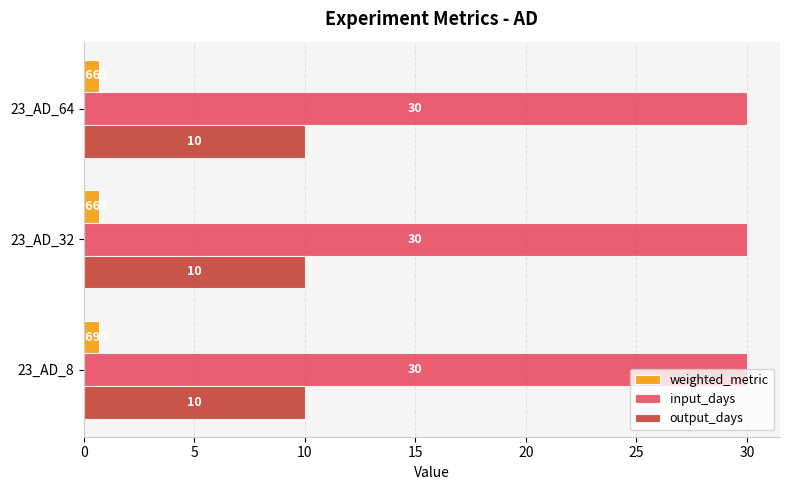

Which series has the largest total across all categories?

input_days